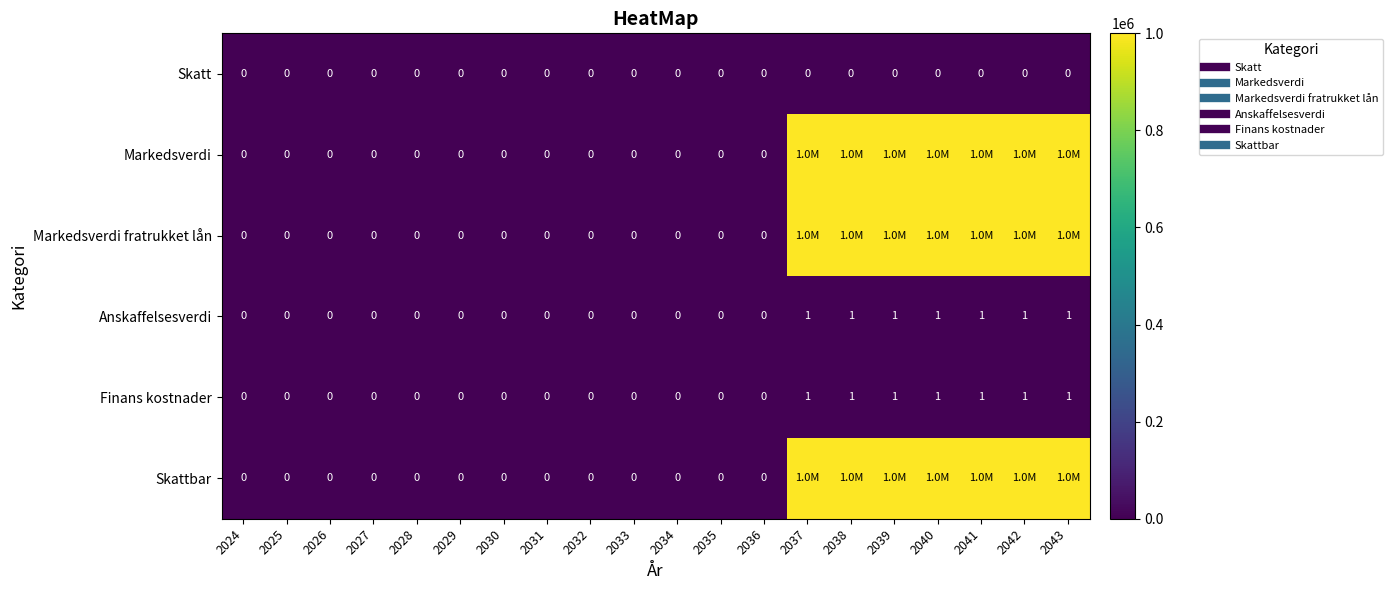

Count the number of categories in the chart.

20